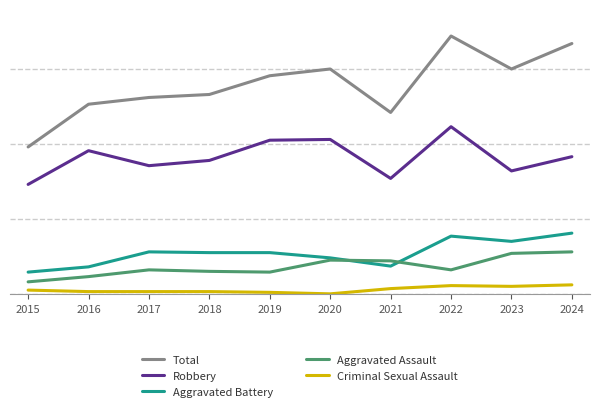

True or false: Criminal Sexual Assault has a value of 10 at 2023.

True